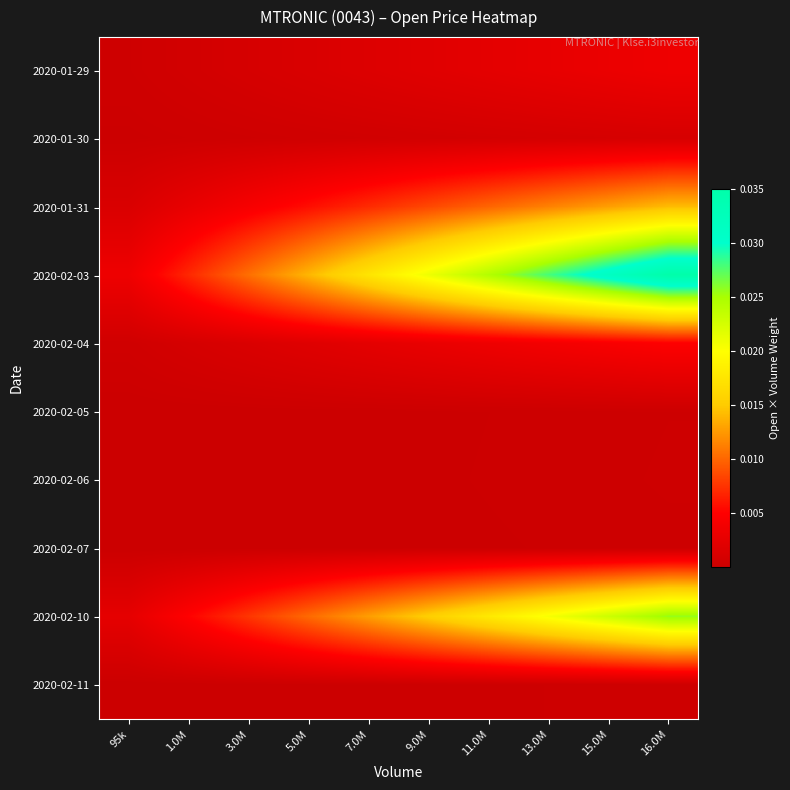

At how many categories does at least one series exceed 0?

10